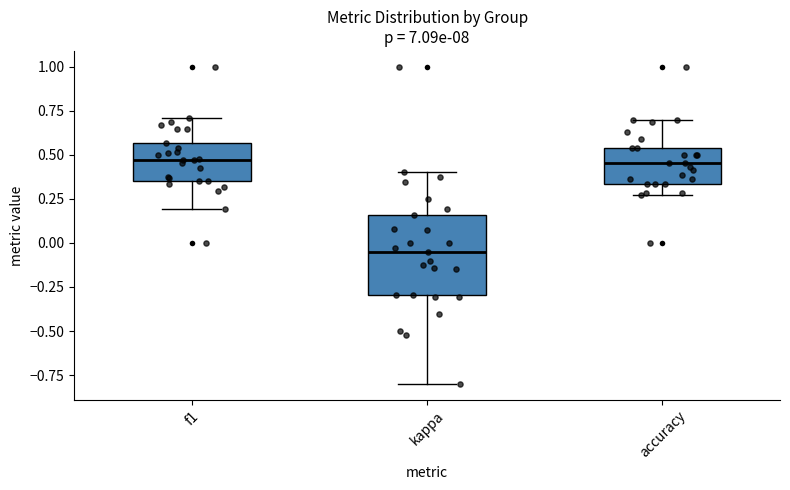

Reading left to right, transcribe this box plot: for each box, give where its median line is, the range the box spans, and where its two whiskers end, as read against the y-axis. The values are not printed on the chart, so give them approximately, as read against the axis.

f1: median 0.45, box 0.35 to 0.55, whiskers 0.20 to 0.70
kappa: median -0.05, box -0.30 to 0.15, whiskers -0.80 to 0.40
accuracy: median 0.45, box 0.35 to 0.55, whiskers 0.25 to 0.70